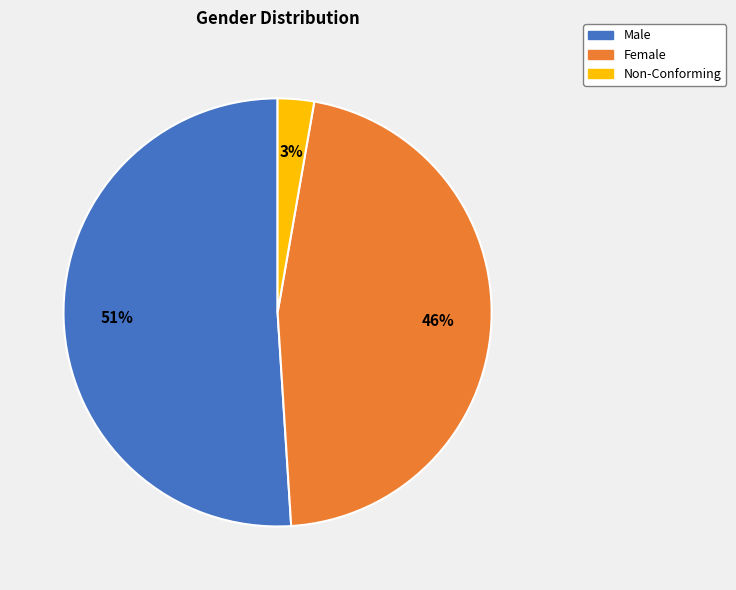

The Male slice represents 64% of the pie. True or false?

False